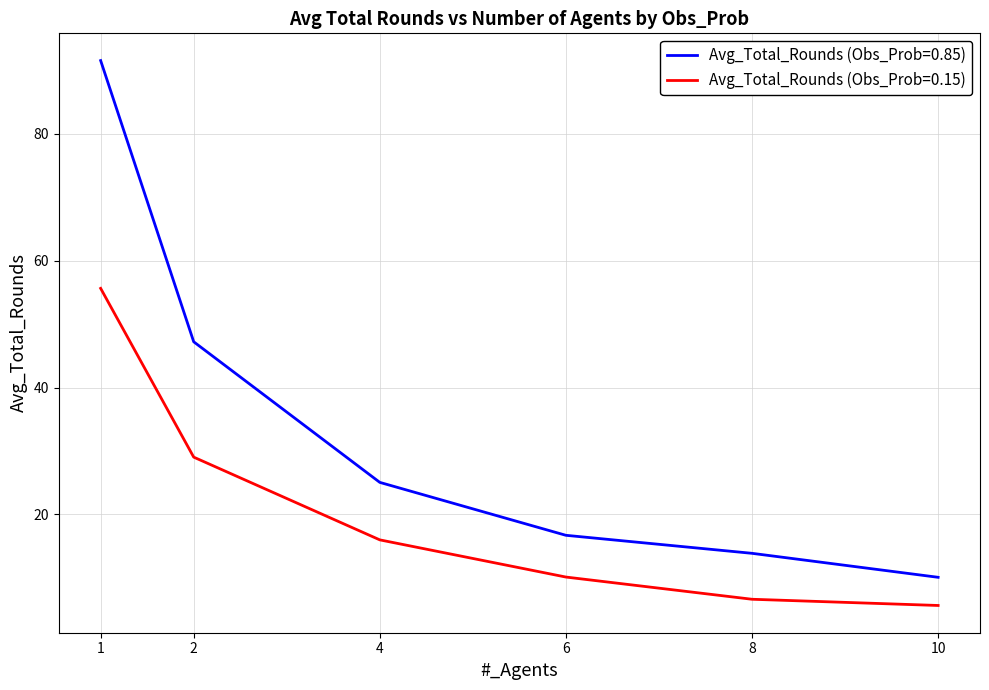

Is the value of Avg_Total_Rounds (Obs_Prob=0.15) at 8 greater than the value of Avg_Total_Rounds (Obs_Prob=0.85) at 2?

No